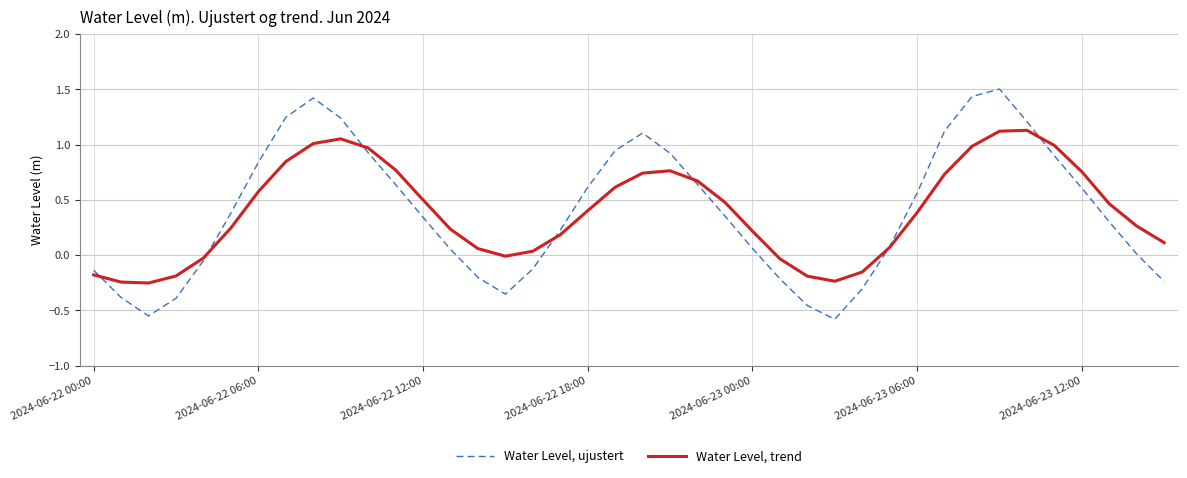

Which series has the largest range (max minus min)?

Water Level, ujustert